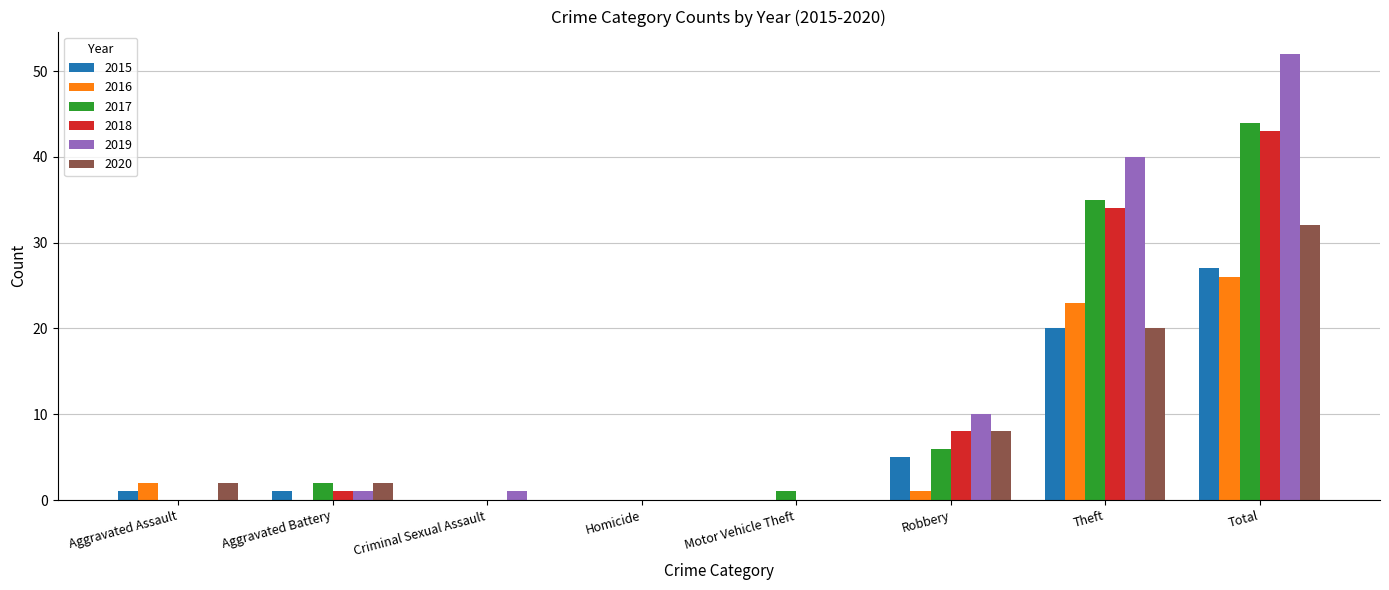

Is the value of 2017 at Aggravated Assault greater than the value of 2019 at Theft?

No